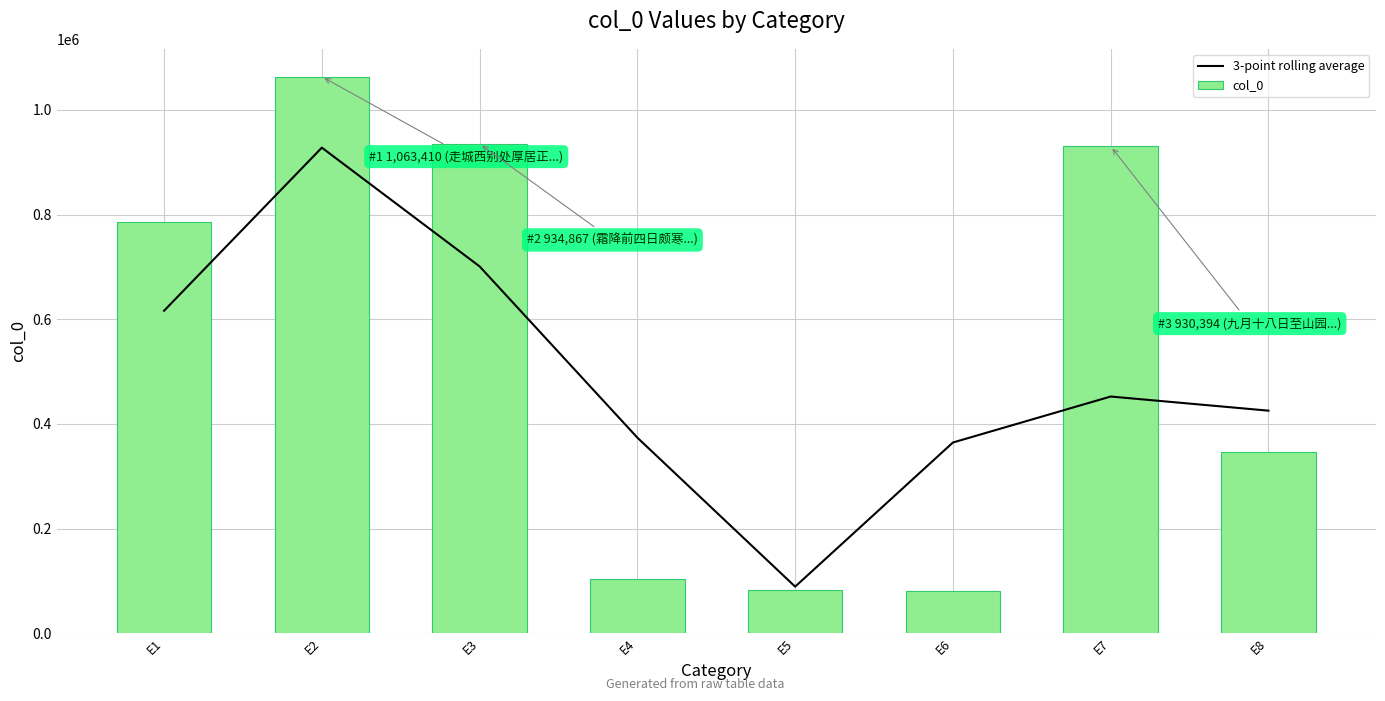

What is the difference between the second highest and second lowest values in the col_0 series?

853087